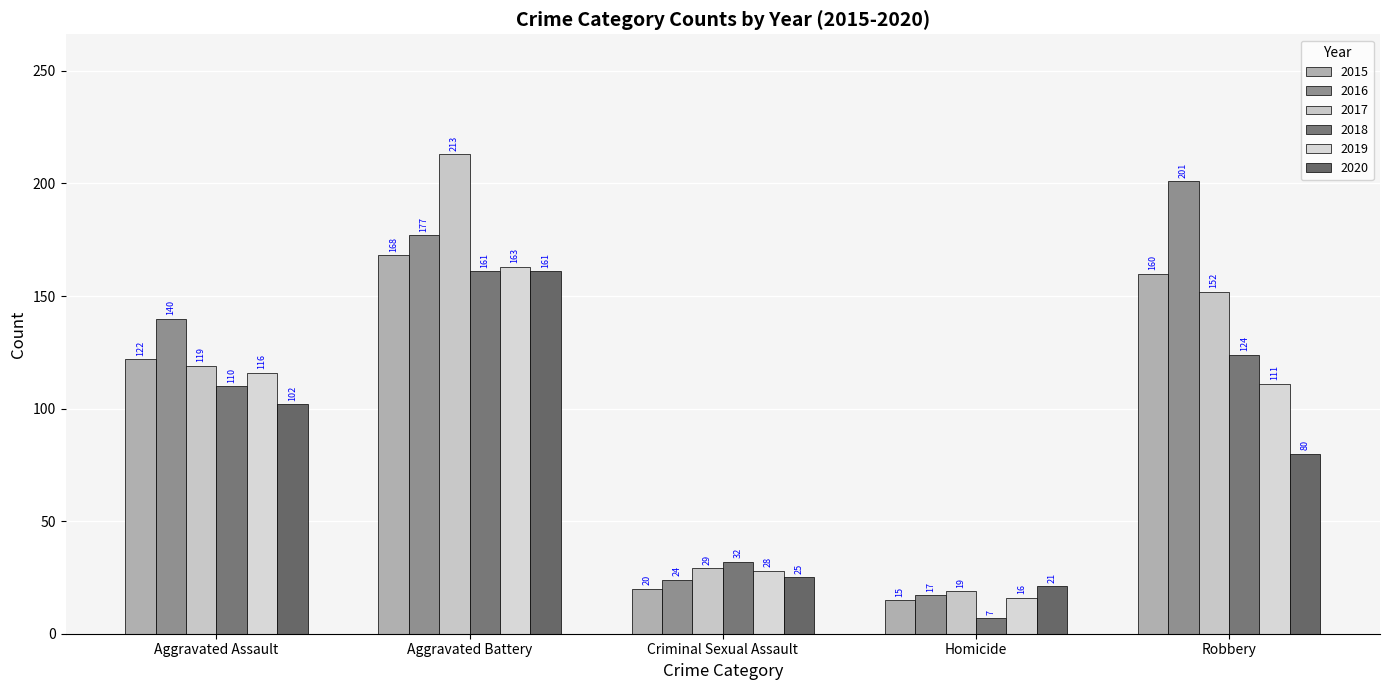

Is the value of 2018 at Homicide greater than the value of 2017 at Homicide?

No